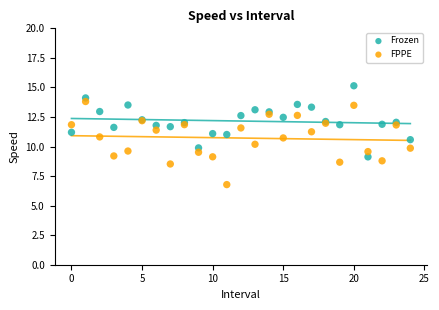

Which series reaches the maximum Y coordinate?

Frozen